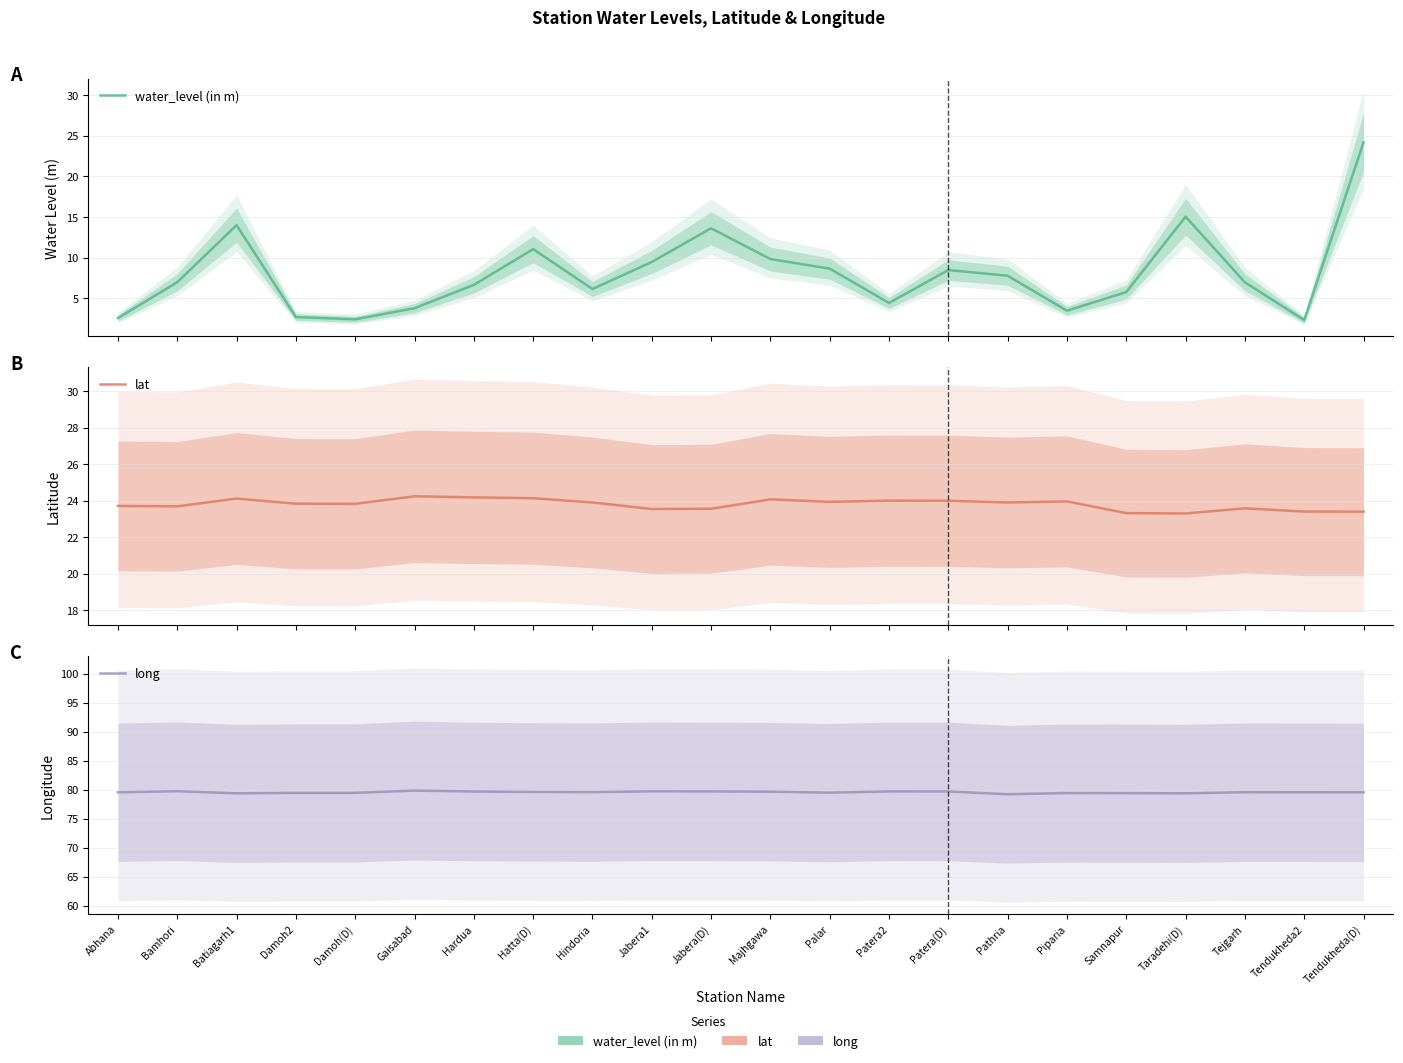

What is the average value of the water_level (in m) series?

8.0